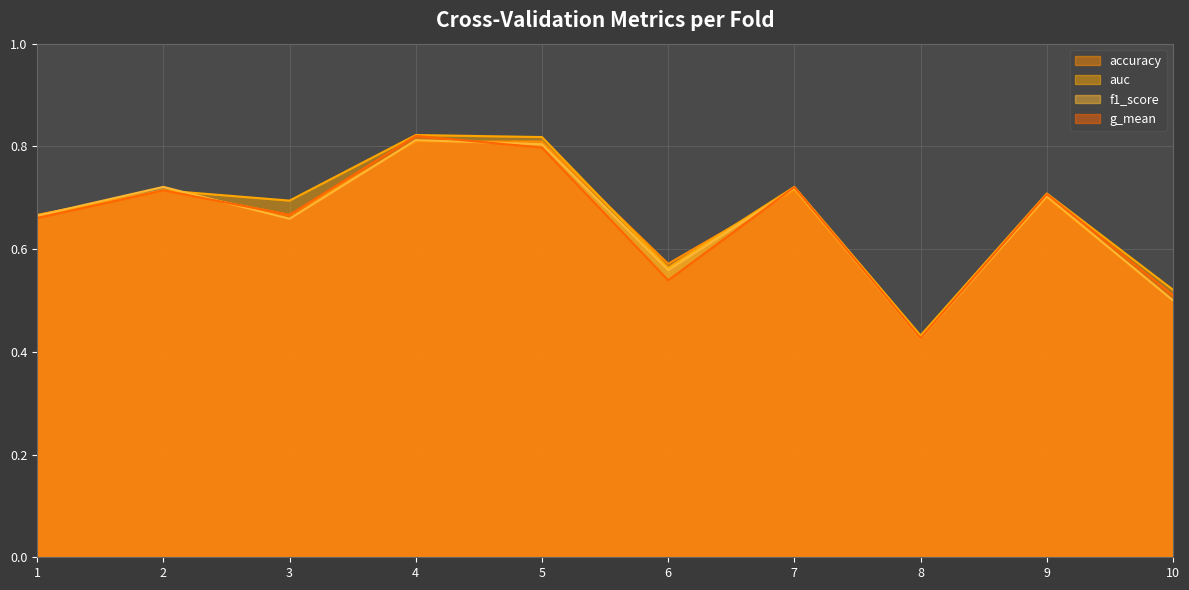

How many interior local peaks does the accuracy series have?

3